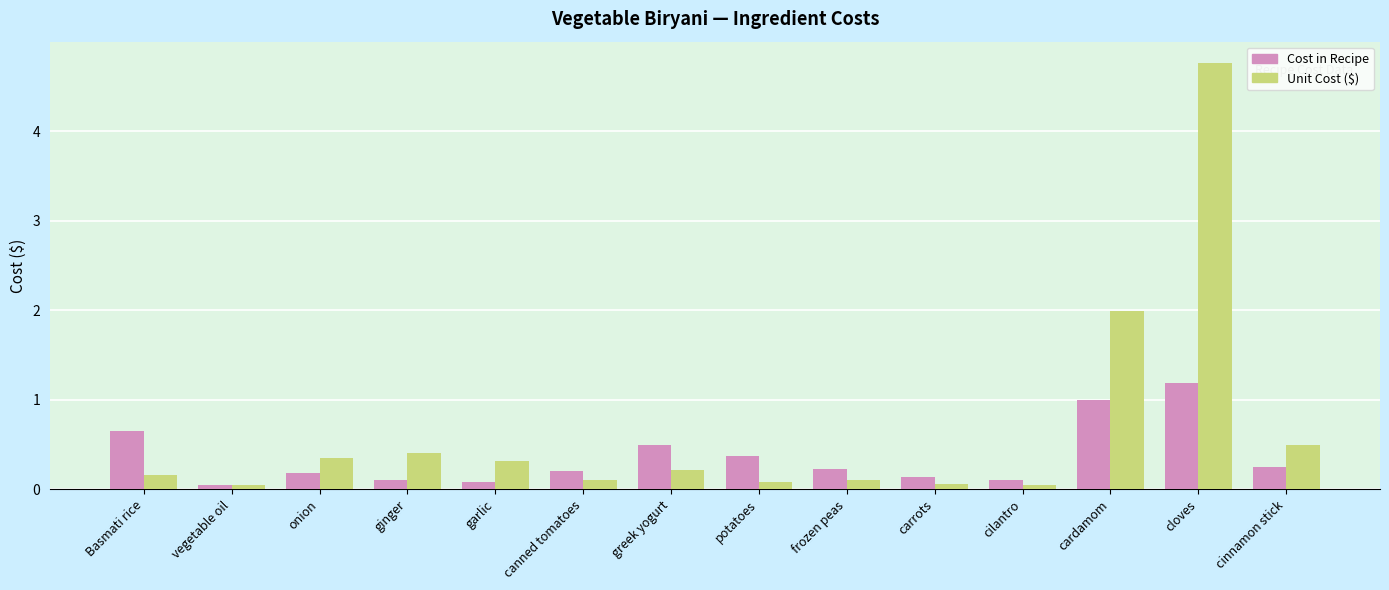

List the series in order of their peak value, highest first.

Unit Cost ($), Cost in Recipe